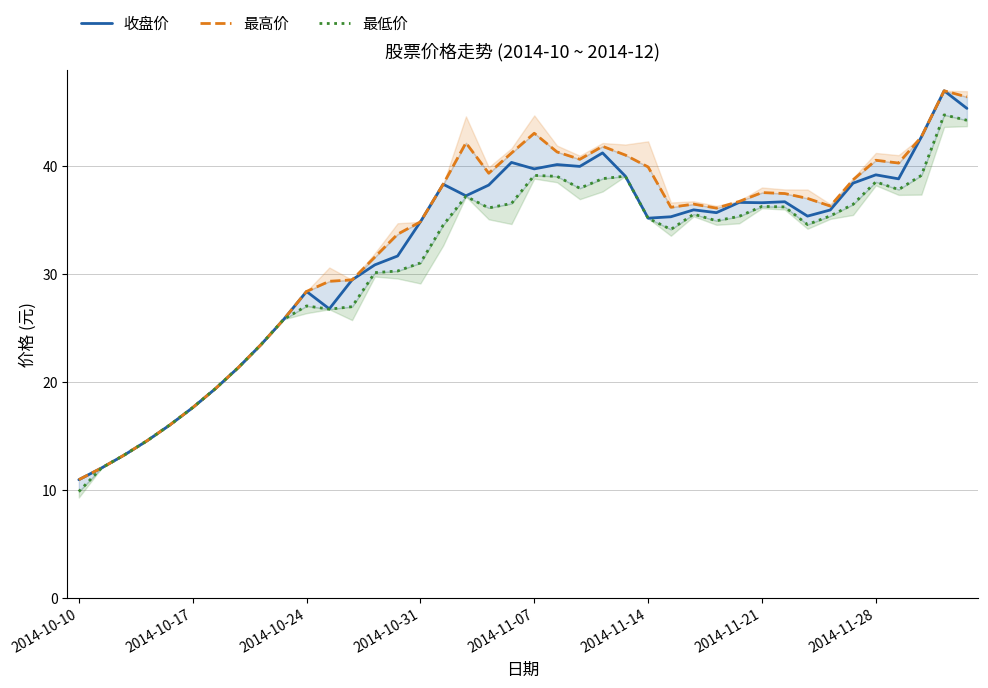

What is the value of the 最高价 point at the 10th from the left?

25.8